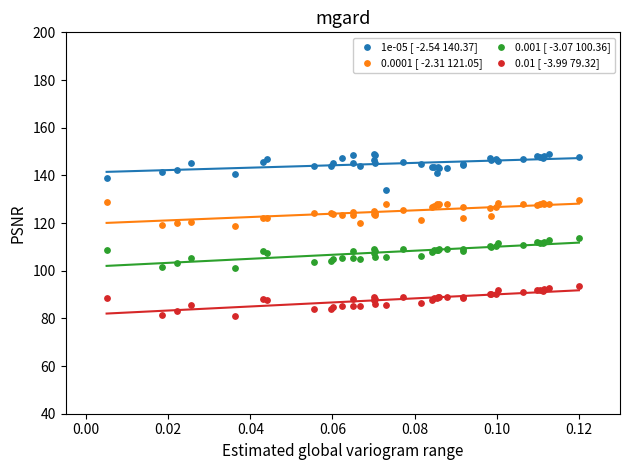

Which series reaches the maximum Y coordinate?

1e-05 [ -2.54 140.37]